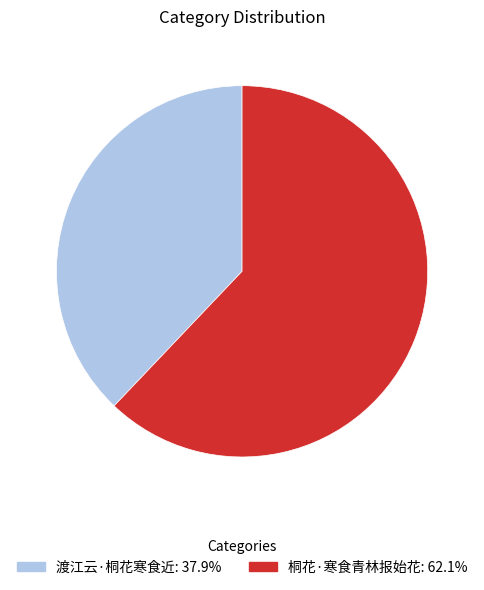

Is the sum of 渡江云·桐花寒食近 and 桐花·寒食青林报始花 greater than half?

Yes